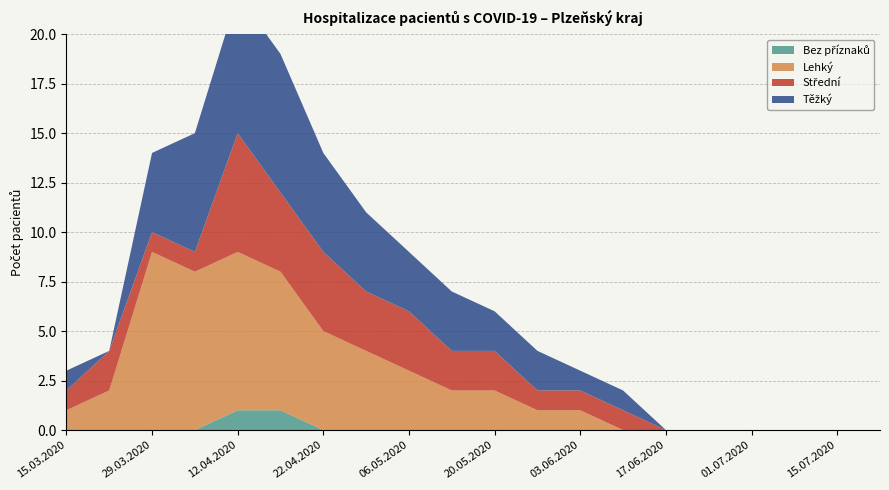

What is the label of the 17th point from the right?

05.04.2020